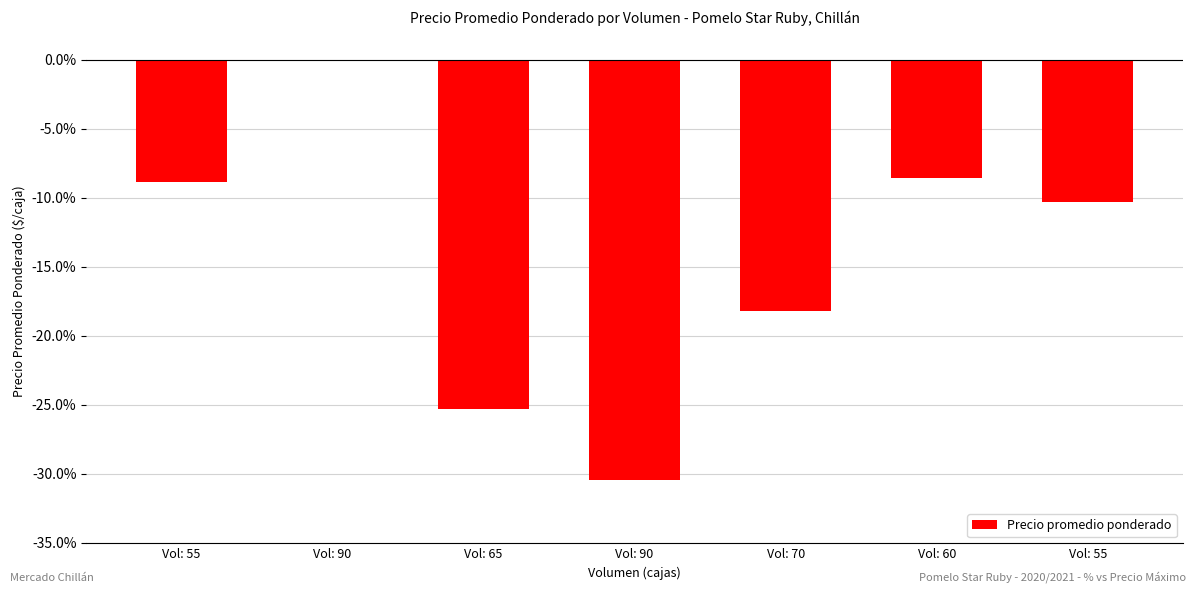

List the labels in order of value, largest first.

Vol: 90, Vol: 60, Vol: 55, Vol: 55, Vol: 70, Vol: 65, Vol: 90